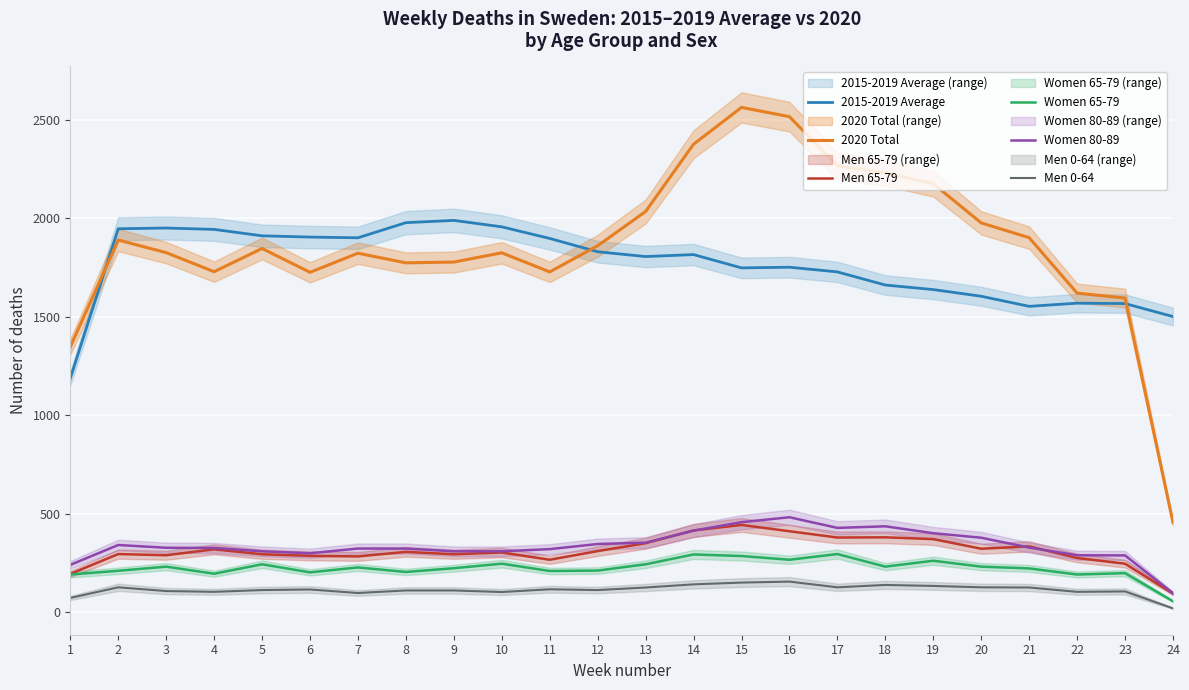

What is the difference between the second highest and minimum values in the Men 65-79 series?

321.0